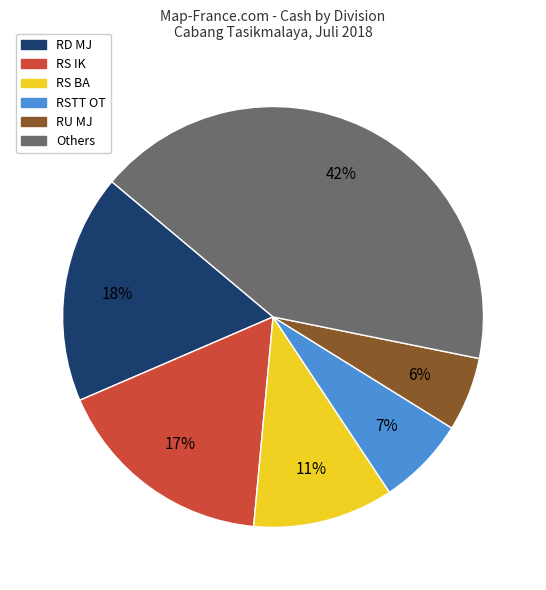

To the nearest percent, what is the difference between the largest and smallest slice percentages?

36%